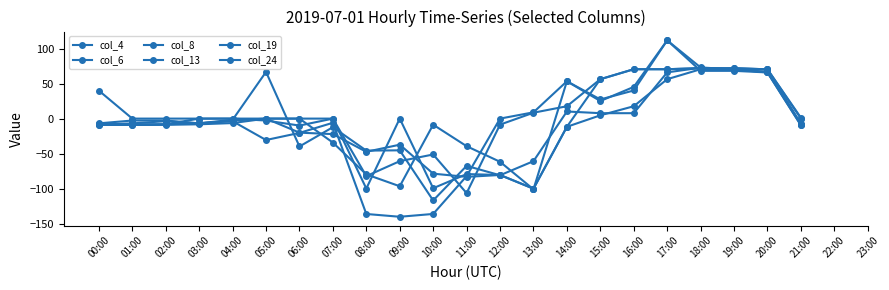

Where is the first local maximum for col_8?

07:00